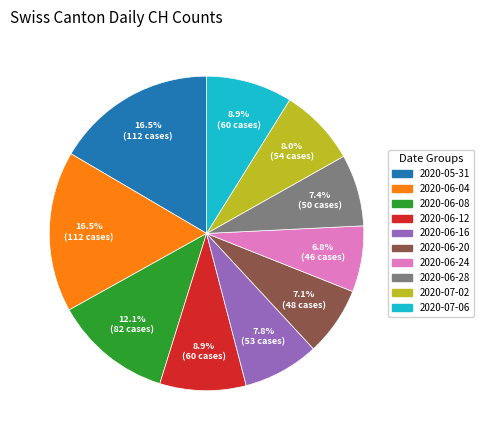

Is there any slice that represents more than half of the pie?

No